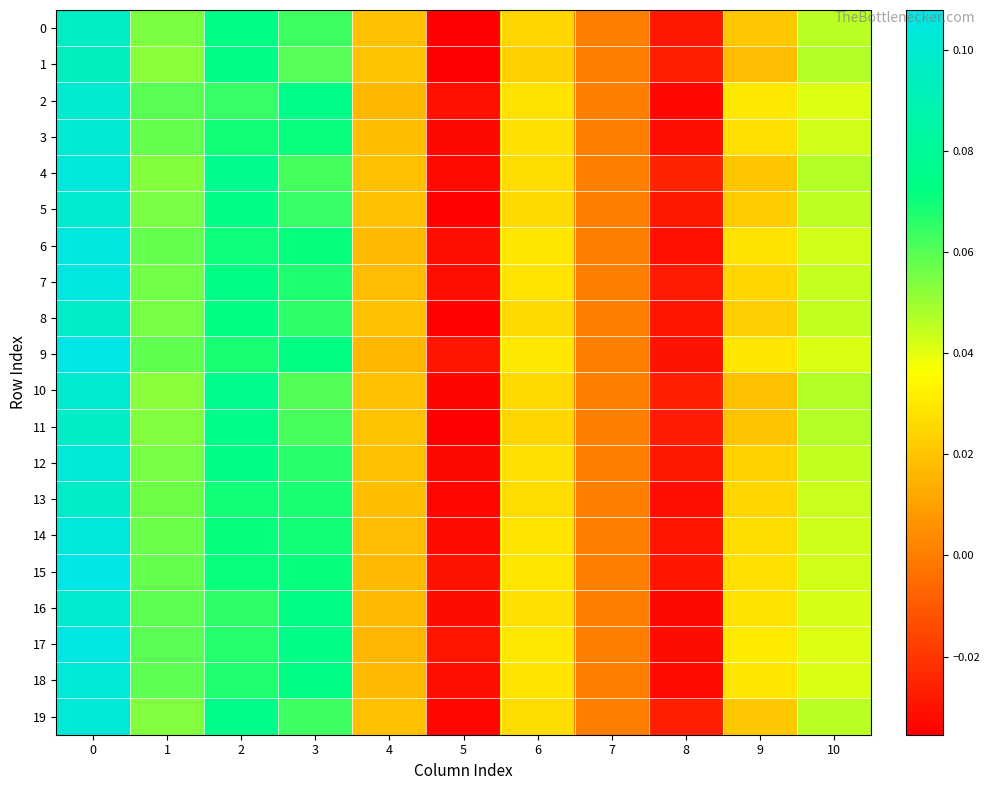

Which series has the largest total across all categories?

9